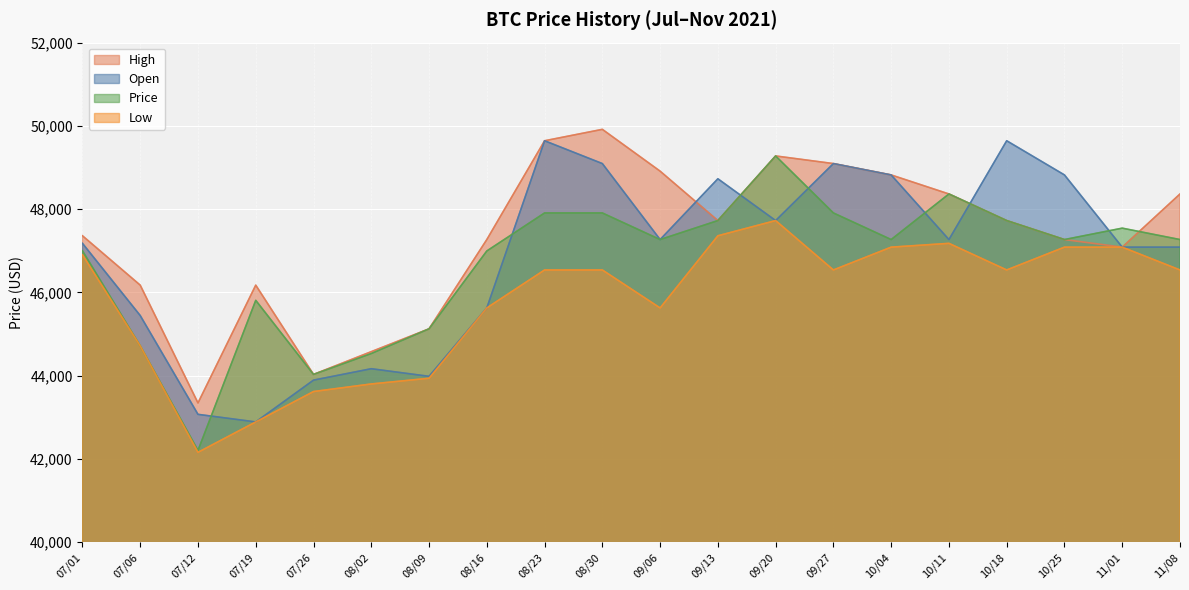

What is the total value across all series at 08/23?

193735